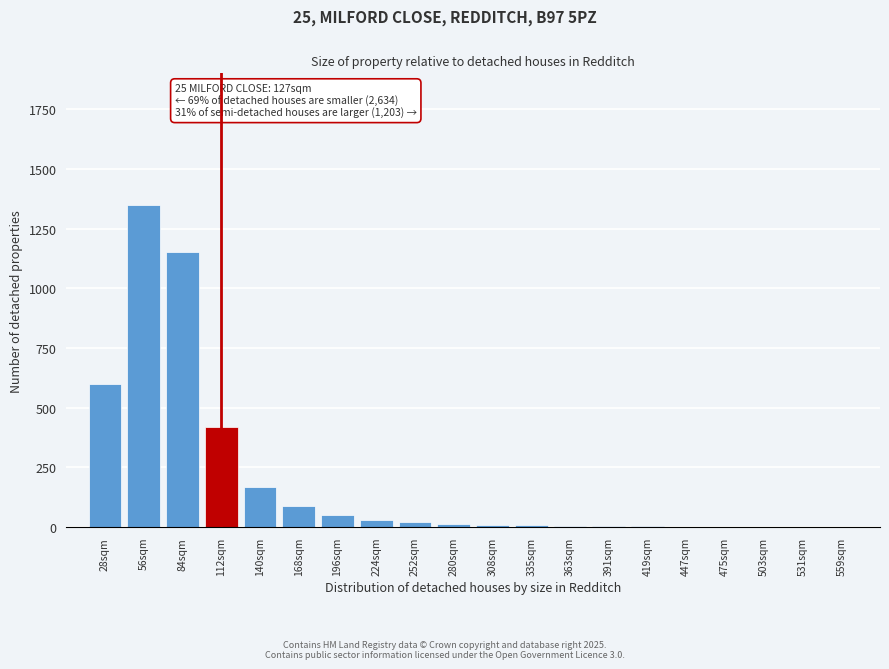

At which category does the chart reach its peak across all series?

56sqm